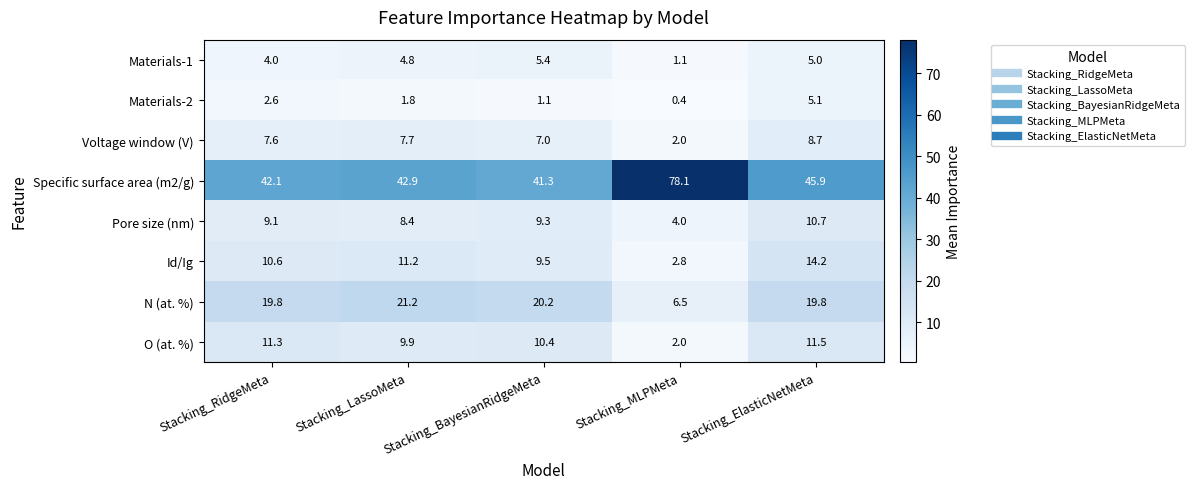

What is the smallest value displayed?

0.4